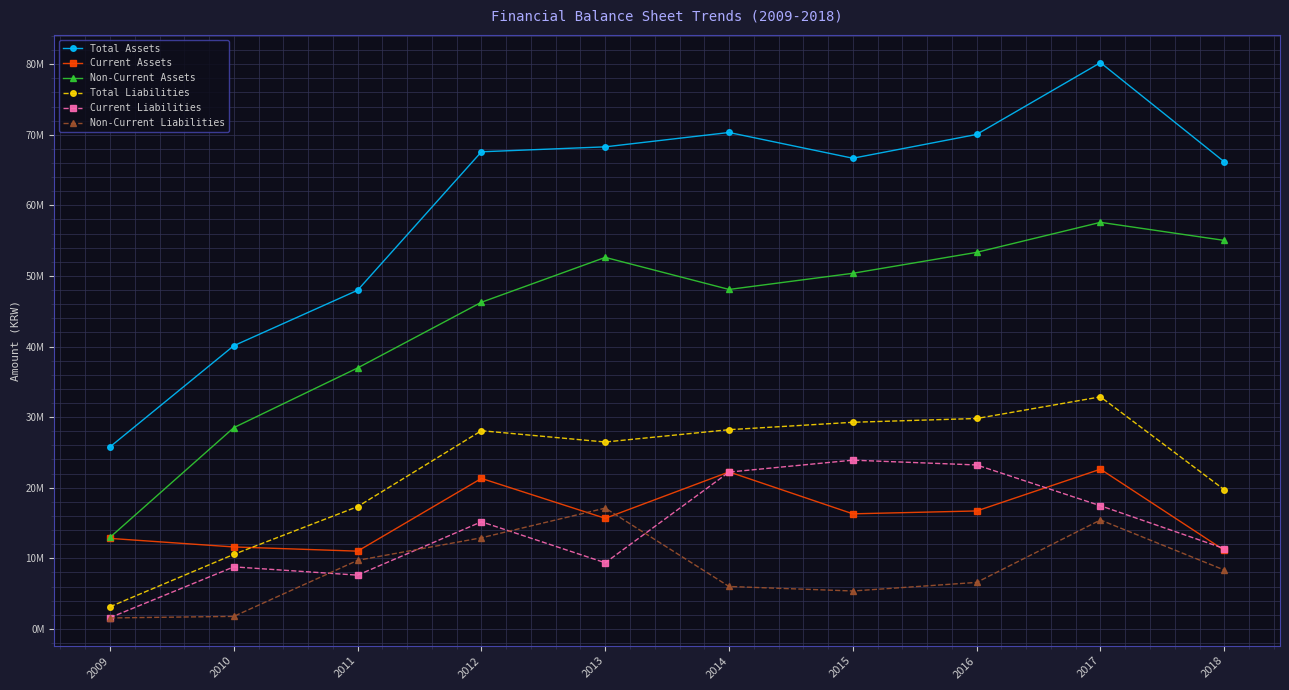

Rank the series by their maximum value, from highest to lowest.

Total Assets, Non-Current Assets, Total Liabilities, Current Liabilities, Current Assets, Non-Current Liabilities